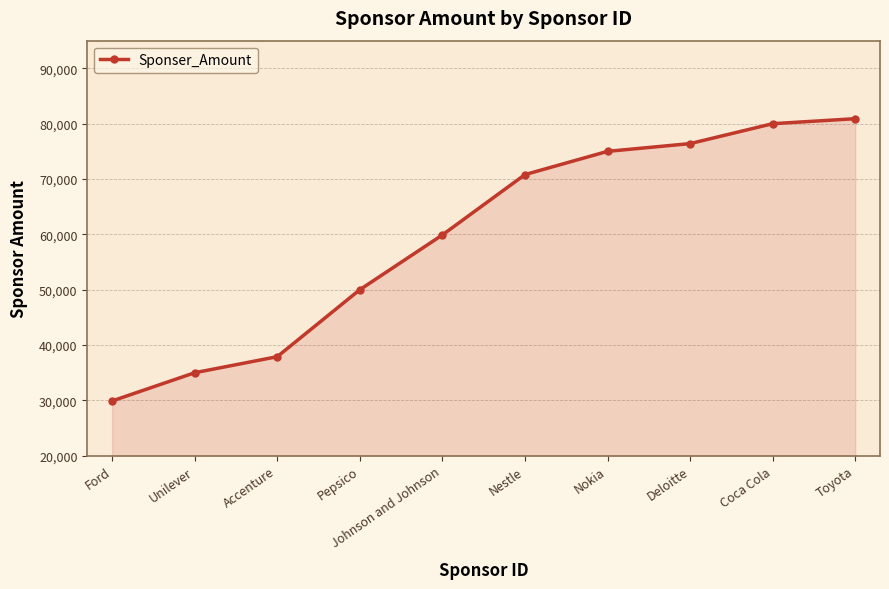

Approximately how many times larger is the value at Pepsico compared to Nokia?

0.7